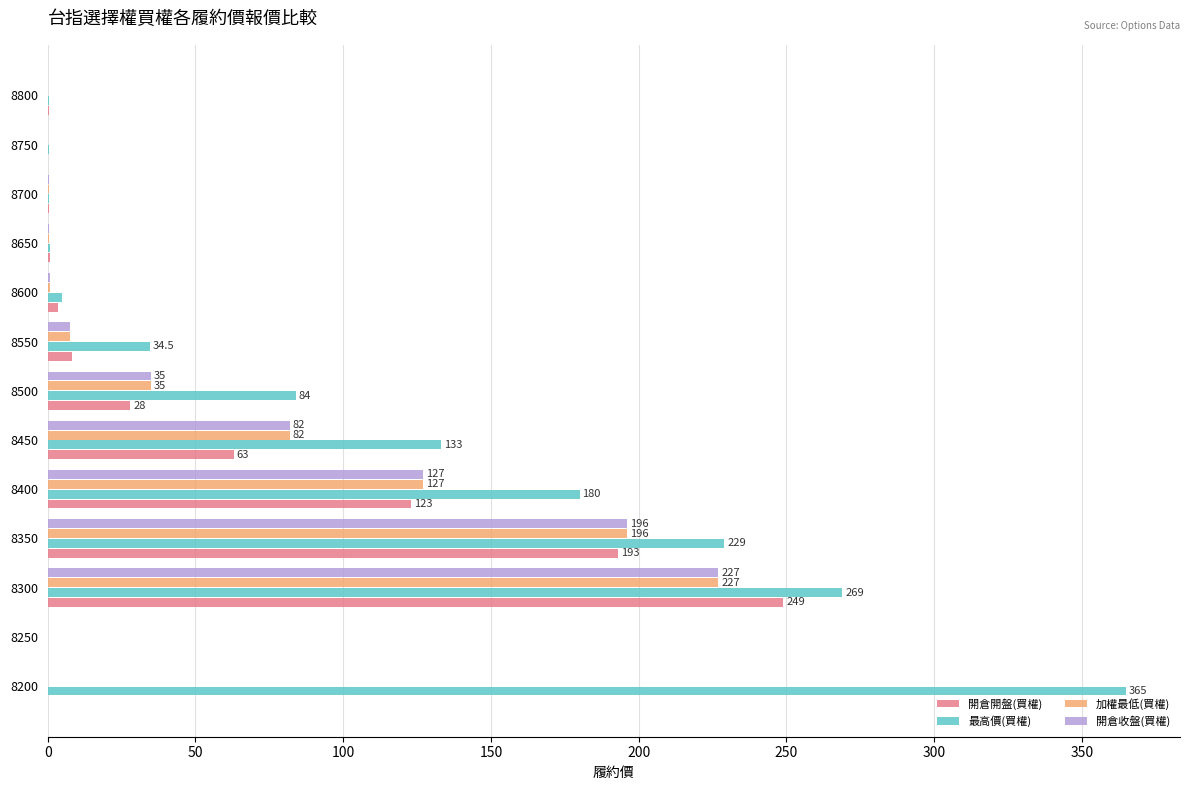

The 開倉收盤(買權) series shows 114.3 at 8250. True or false?

False